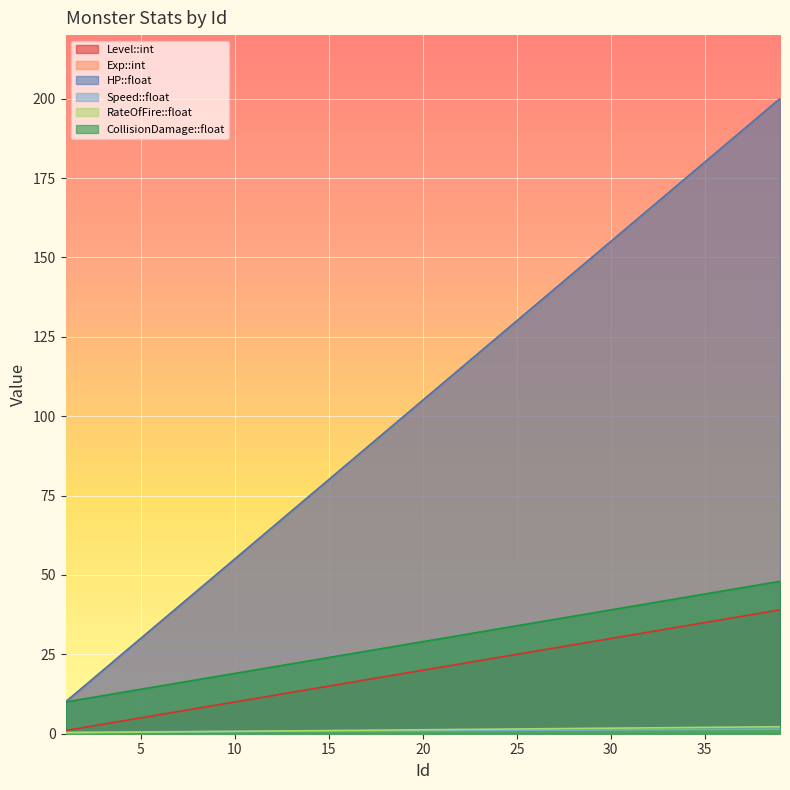

True or false: Level::int and HP::float cross at least once.

False